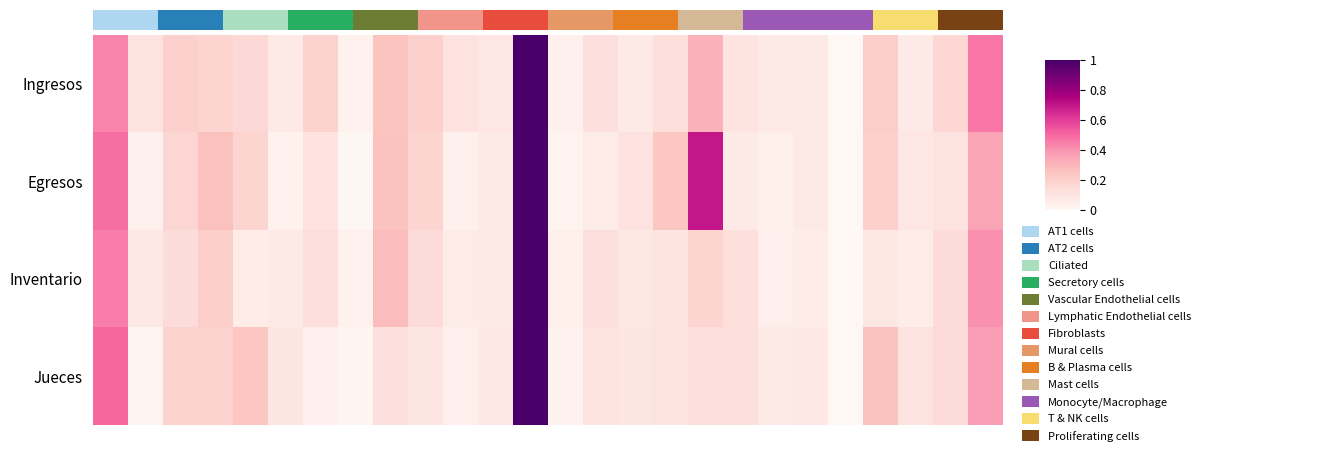

Reading right to left, what are all the values shown in this chart?

Ingresos: 0.5	0.2	0.1	0.2	0.0	0.1	0.1	0.1	0.3	0.1	0.1	0.1	0.0	1.0	0.1	0.1	0.2	0.3	0.0	0.2	0.1	0.2	0.2	0.2	0.1	0.4
Egresos: 0.4	0.1	0.1	0.2	0.0	0.1	0.0	0.1	0.7	0.2	0.1	0.1	0.0	1.0	0.1	0.0	0.2	0.3	0.0	0.1	0.0	0.2	0.3	0.2	0.0	0.5
Inventario: 0.4	0.1	0.1	0.1	0.0	0.1	0.0	0.1	0.2	0.1	0.1	0.1	0.0	1.0	0.1	0.1	0.1	0.3	0.0	0.1	0.1	0.1	0.2	0.1	0.1	0.5
Jueces: 0.4	0.1	0.1	0.3	0.0	0.1	0.1	0.1	0.1	0.1	0.1	0.1	0.0	1.0	0.1	0.0	0.1	0.1	0.0	0.0	0.1	0.2	0.2	0.2	0.0	0.5